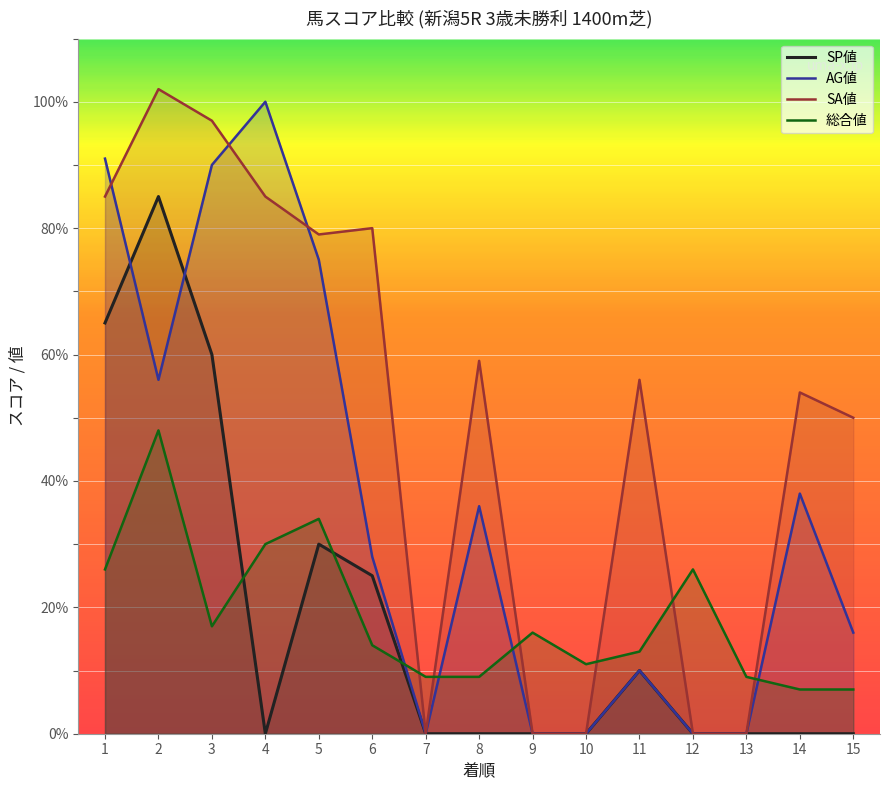

What is the value of the SP値 point at the 1st from the left?

65